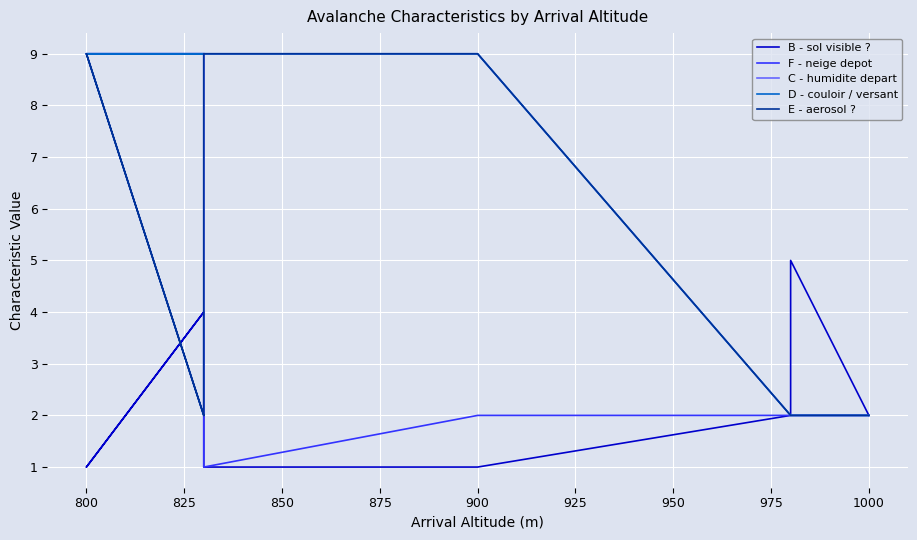

What is the average value of the E - aerosol ? series?

5